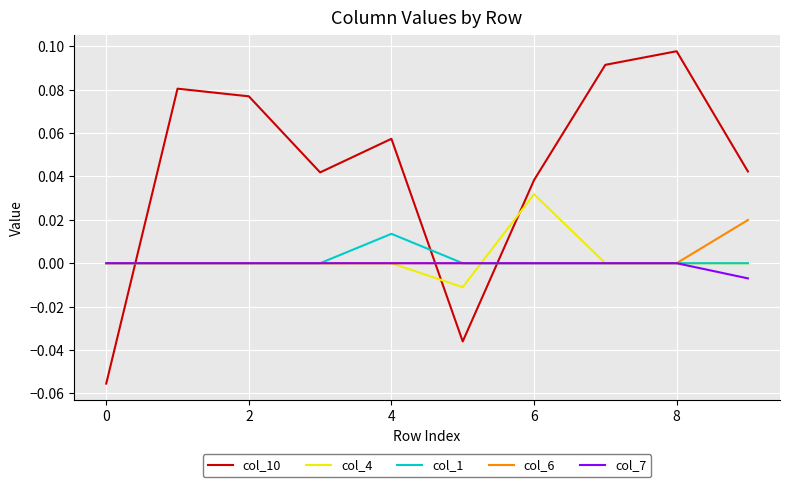

How many values in the col_10 series exceed 0?

8